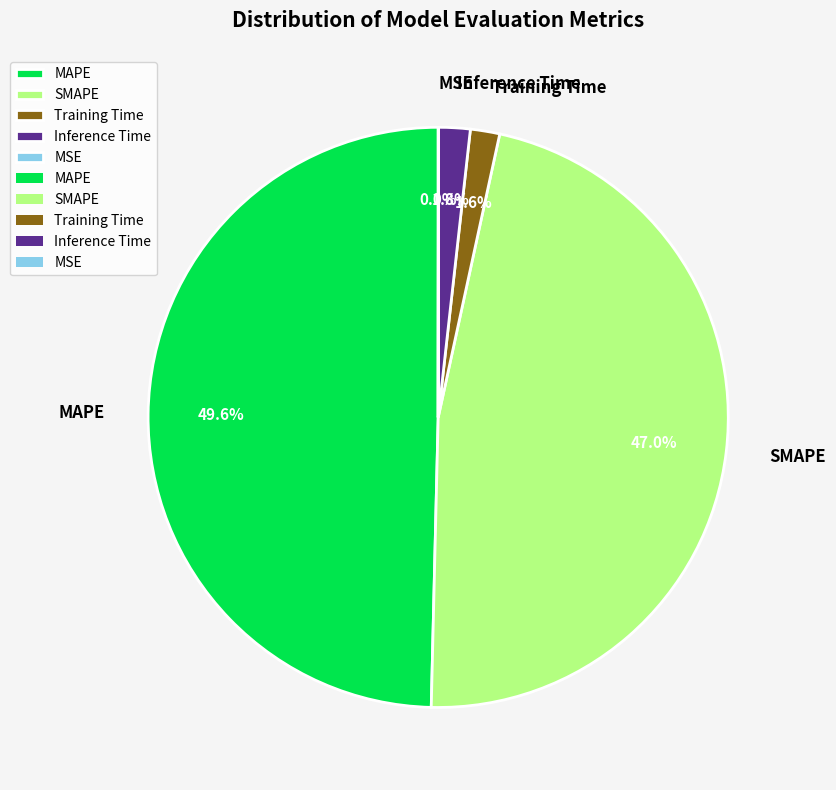

Approximately how many times larger is the value at SMAPE compared to MAPE?

0.9